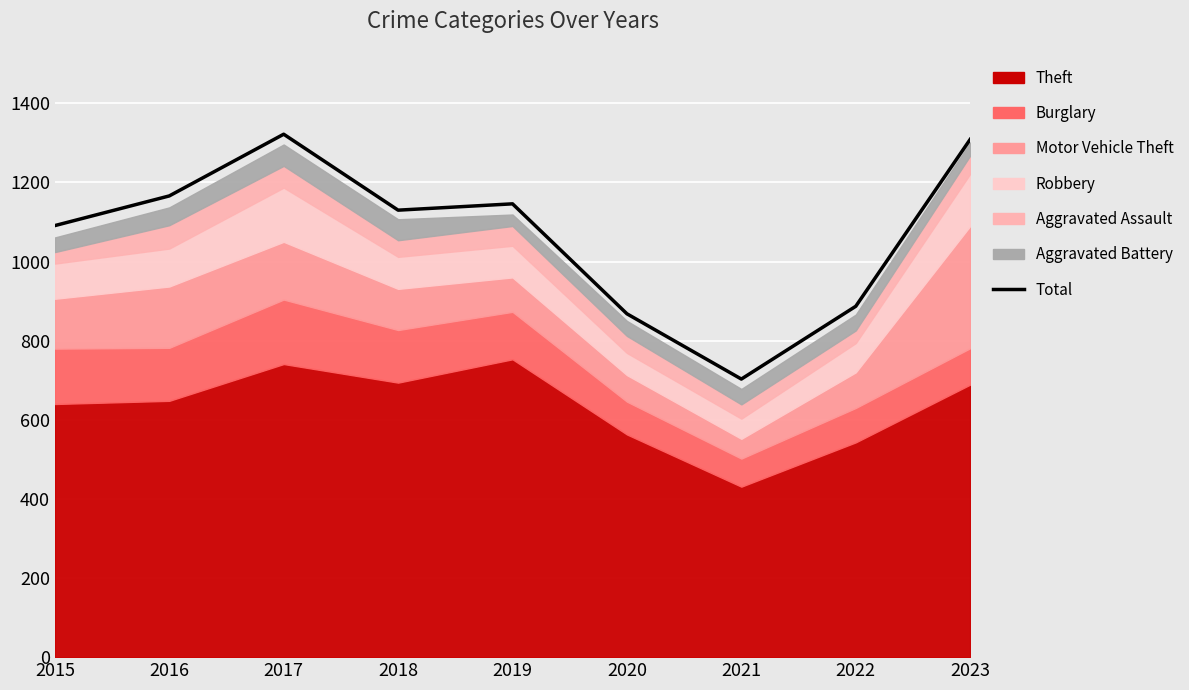

What is the ratio of the value at 2020 to the value at 2017?

0.7